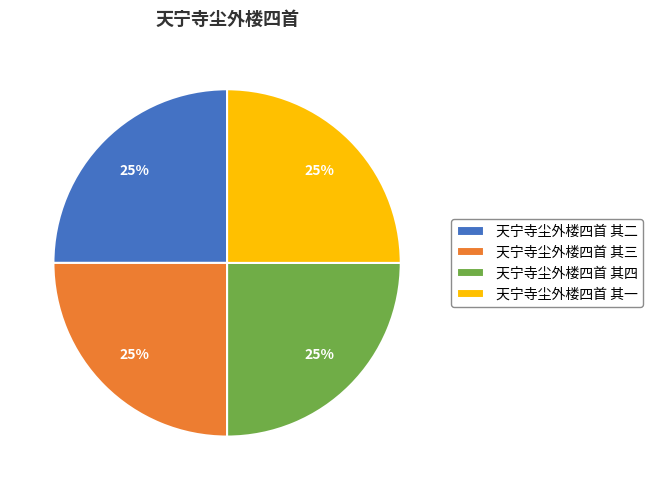

Does 天宁寺尘外楼四首 其二 represent more than half of the total?

No